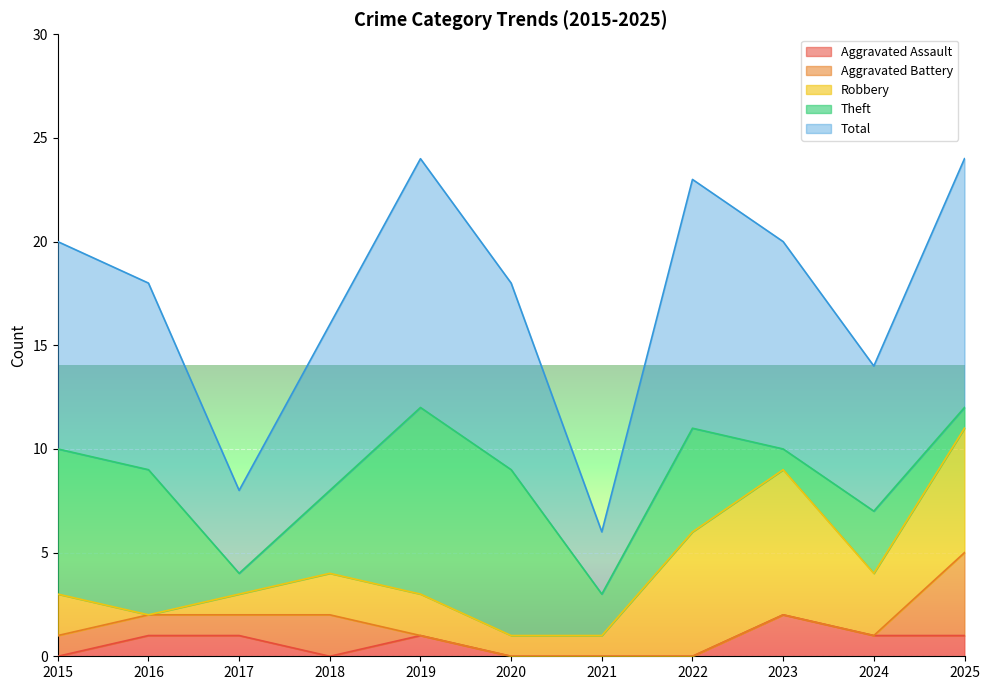

What are all the series names shown in the legend?

Aggravated Assault, Aggravated Battery, Robbery, Theft, Total